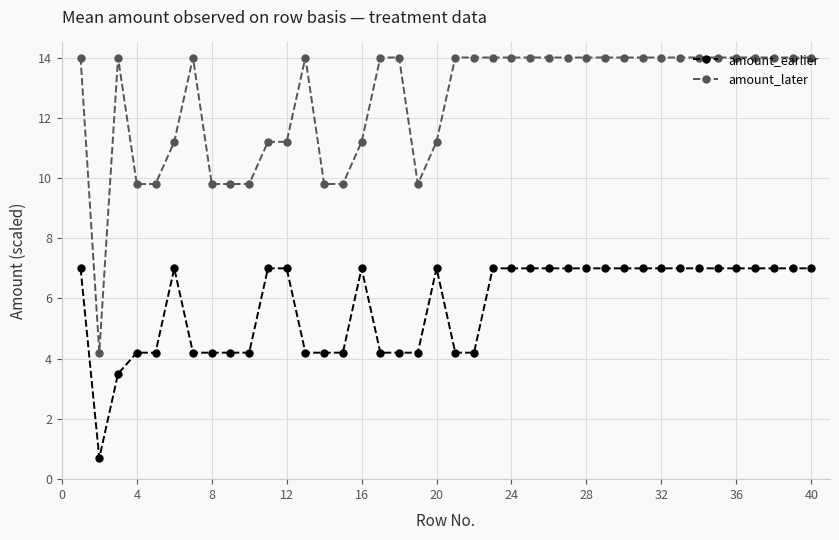

True or false: amount_later has more than 0 interior local peaks.

True